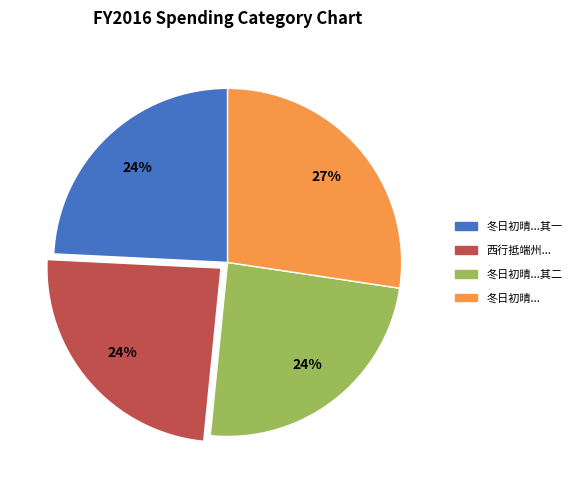

How many slices are in this pie chart?

4